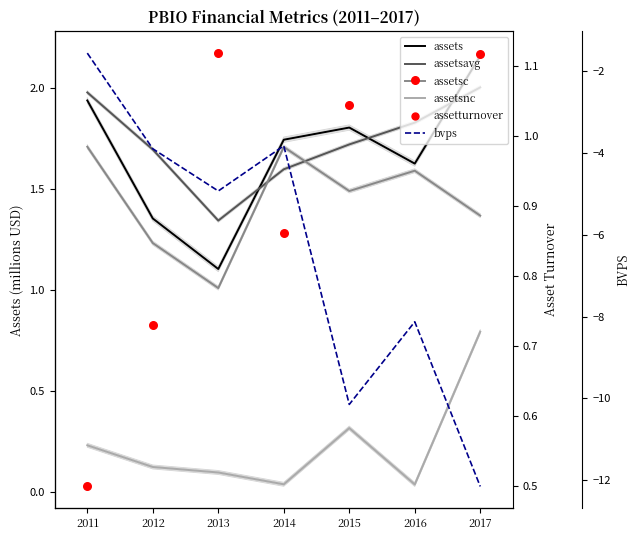

Is the value of assetsc at 2011 greater than the value of assetturnover at 2015?

Yes